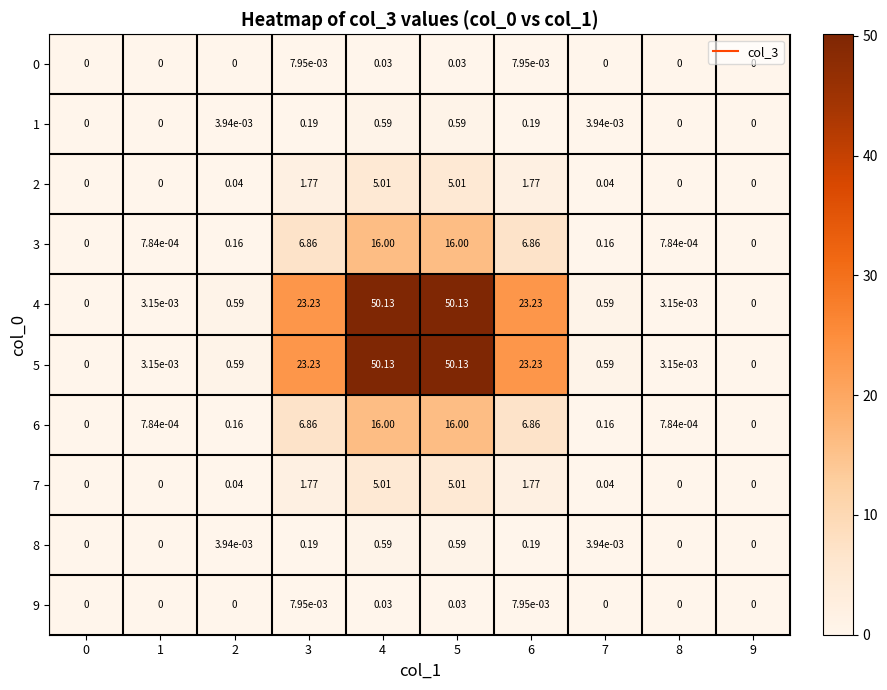

Is the value of 6 at 5 greater than the value of 4 at 2?

Yes